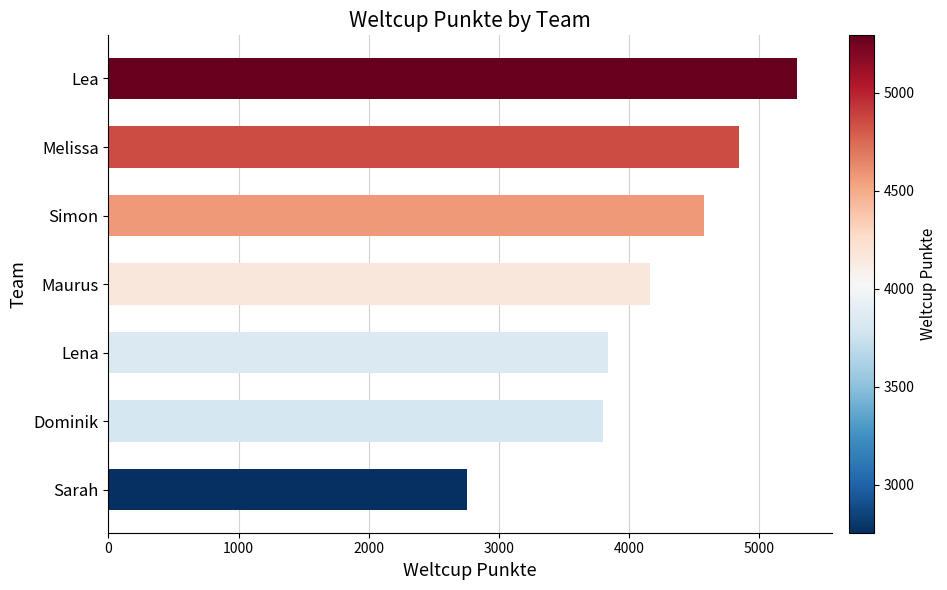

What is the smallest value displayed?

2755